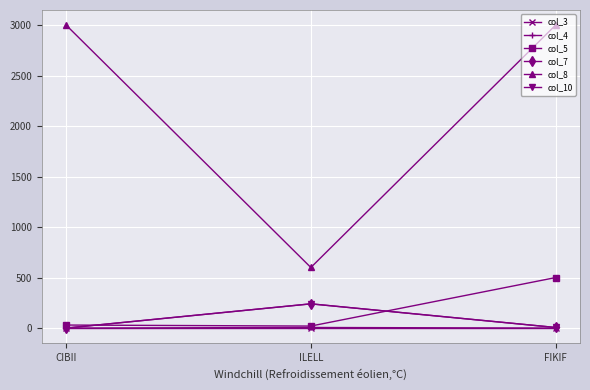

Reading left to right, transcribe all the data shown in this chart.

col_3: CIBII=5	ILELL=5	FIKIF=5
col_4: CIBII=0	ILELL=6	FIKIF=0
col_5: CIBII=30	ILELL=20	FIKIF=500
col_7: CIBII=0	ILELL=240	FIKIF=6
col_8: CIBII=3000	ILELL=600	FIKIF=3000
col_10: CIBII=0	ILELL=240	FIKIF=6